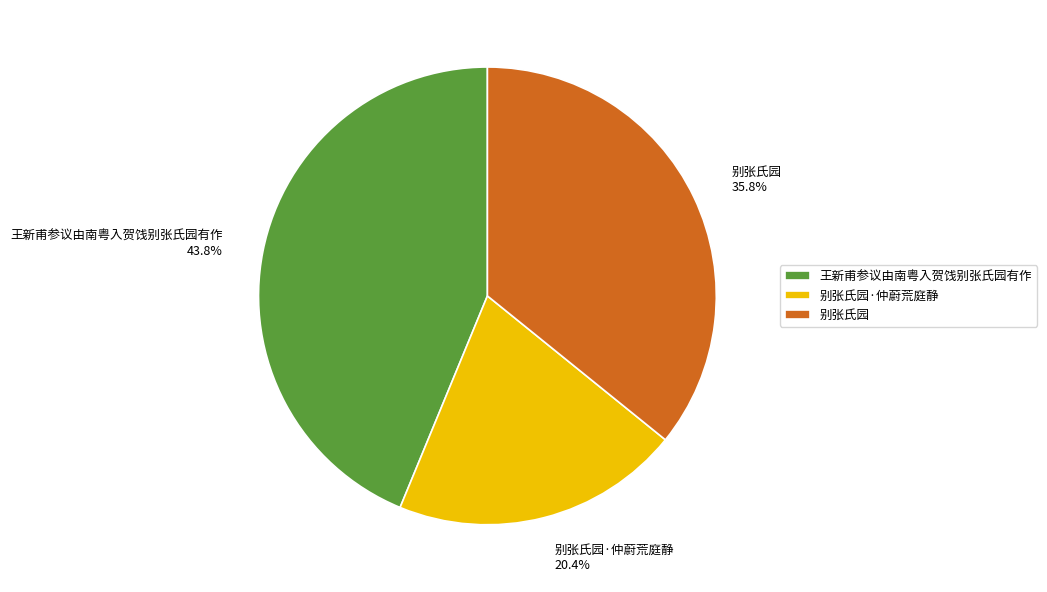

Does 别张氏园 account for over 50% of the chart?

No